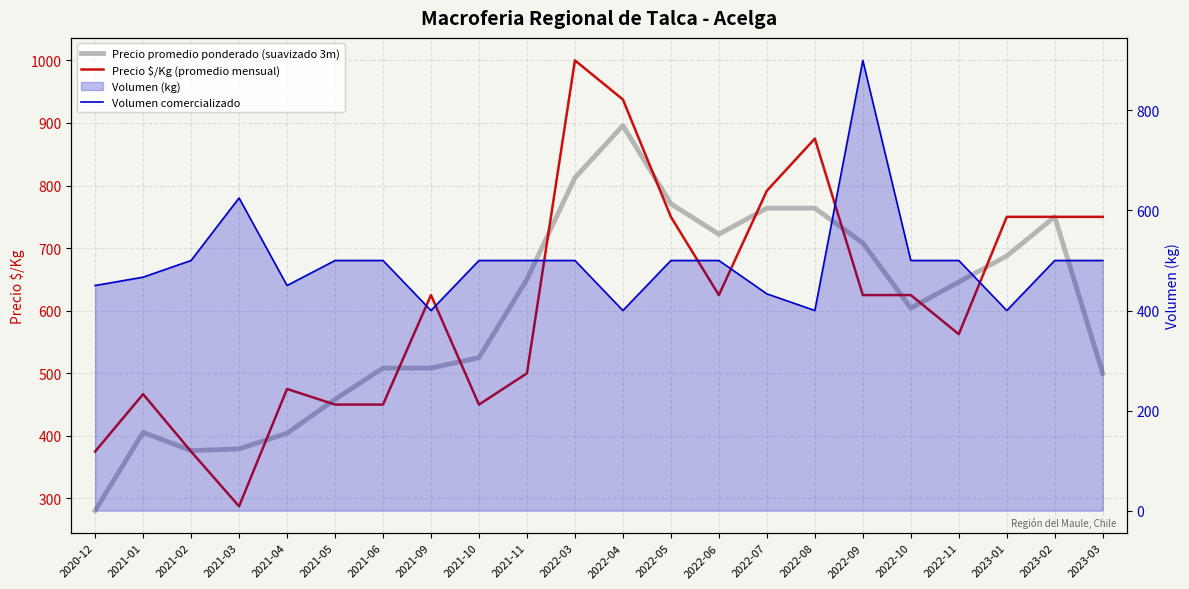

True or false: Volumen comercializado and Precio $/Kg (promedio mensual) cross at least once.

True